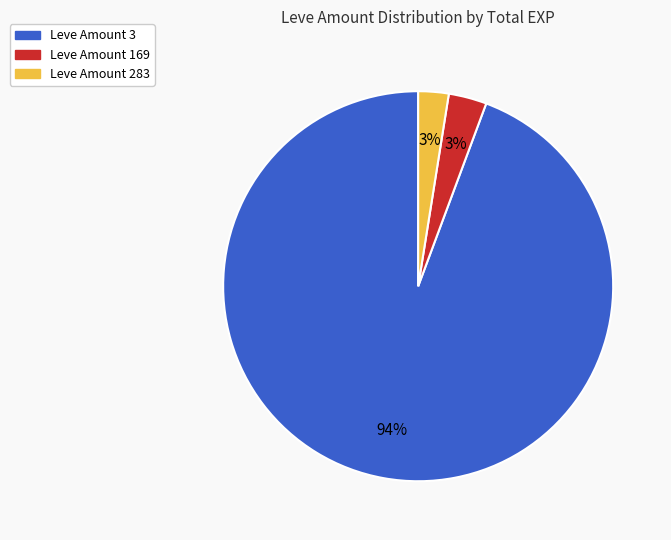

To the nearest percent, what is the average slice percentage?

33%